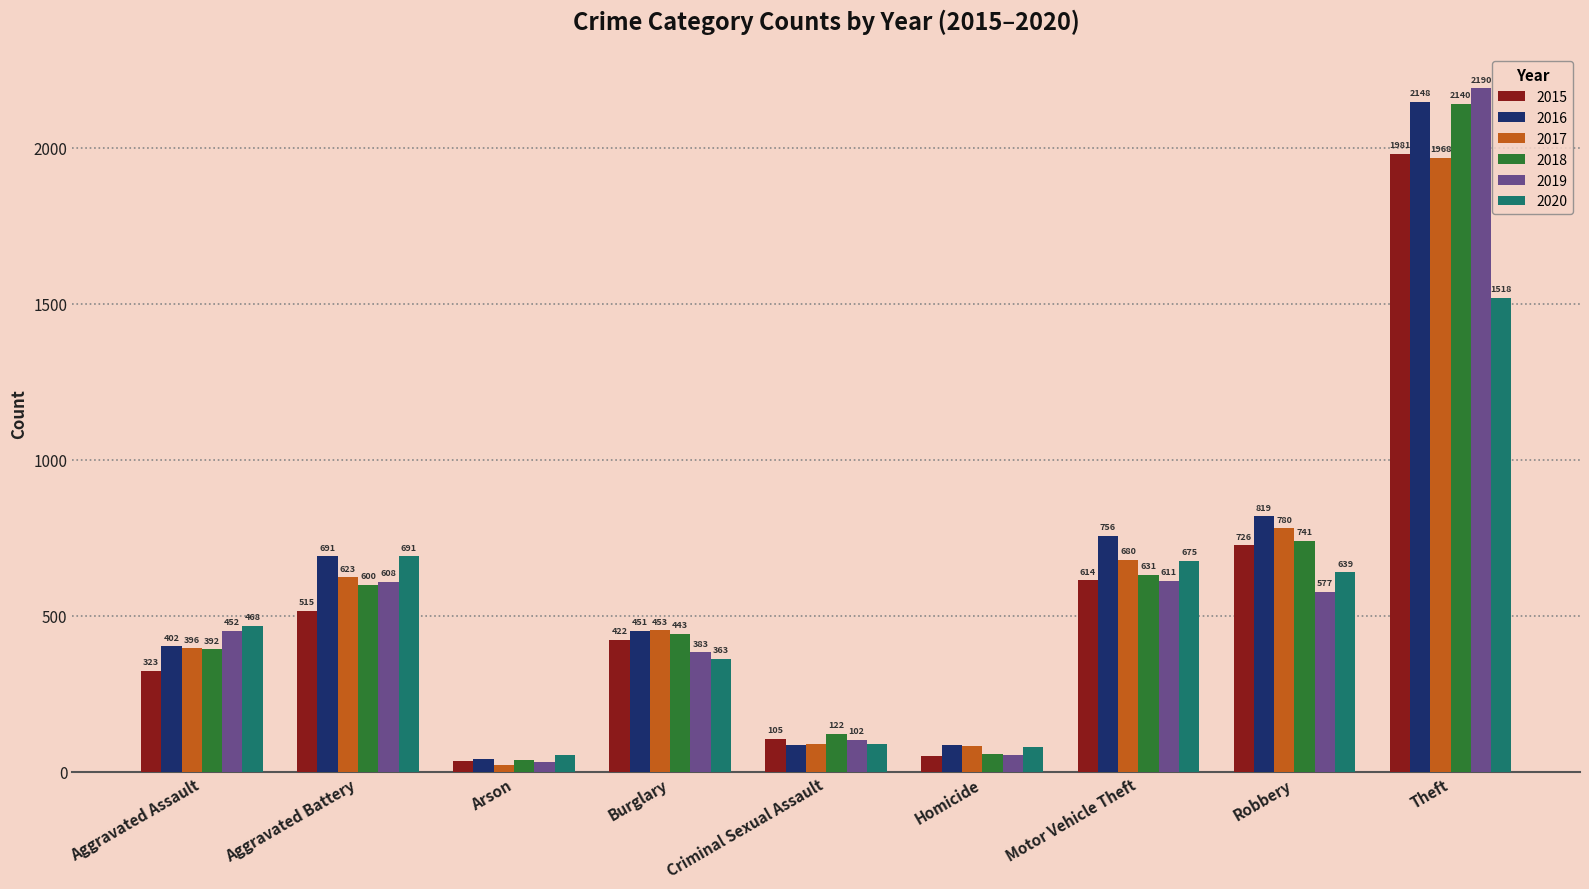

How many data points does each series have?

9